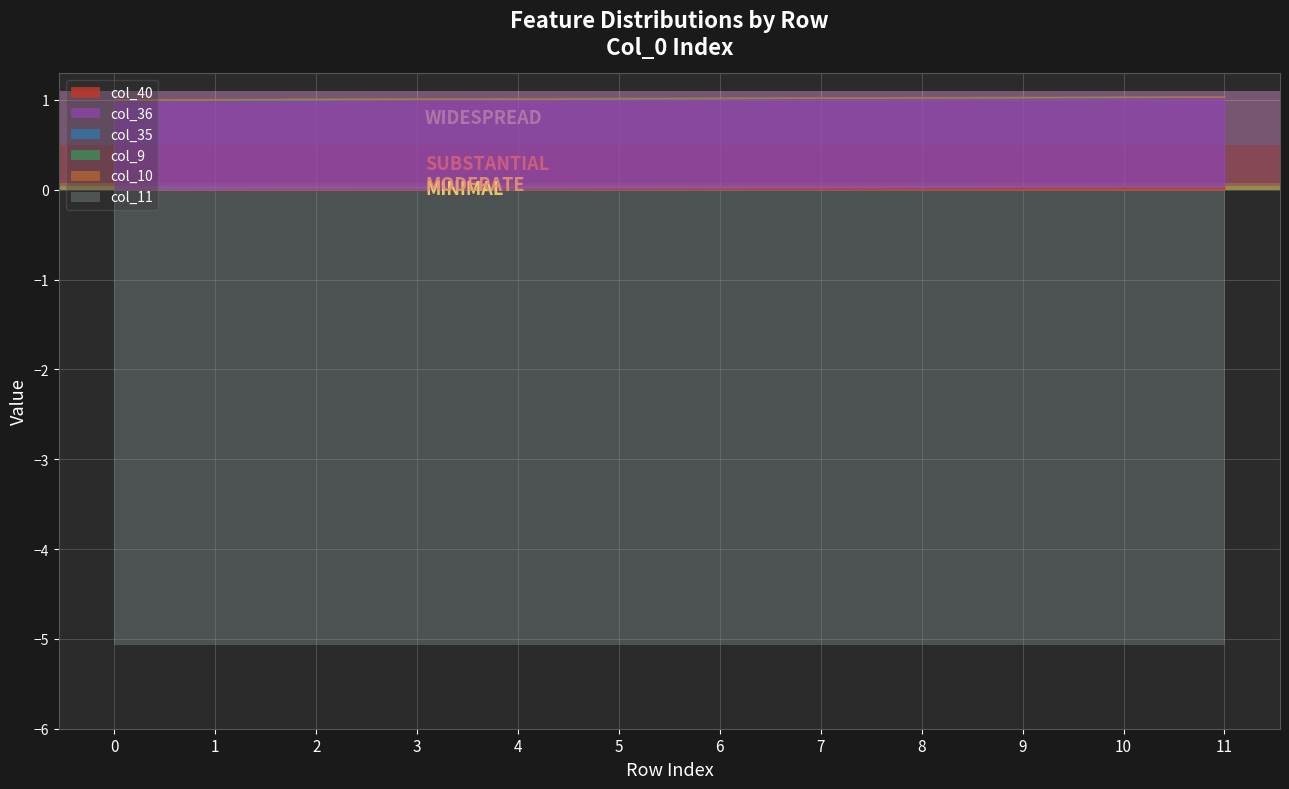

What is the total value across all series at 2?

-4.0